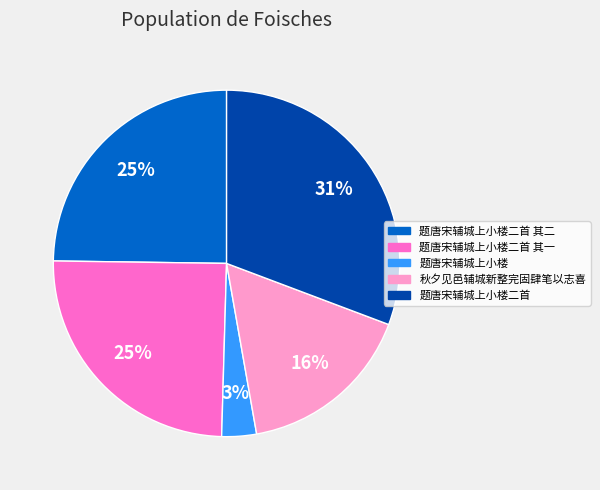

How many segments does this pie chart have?

5